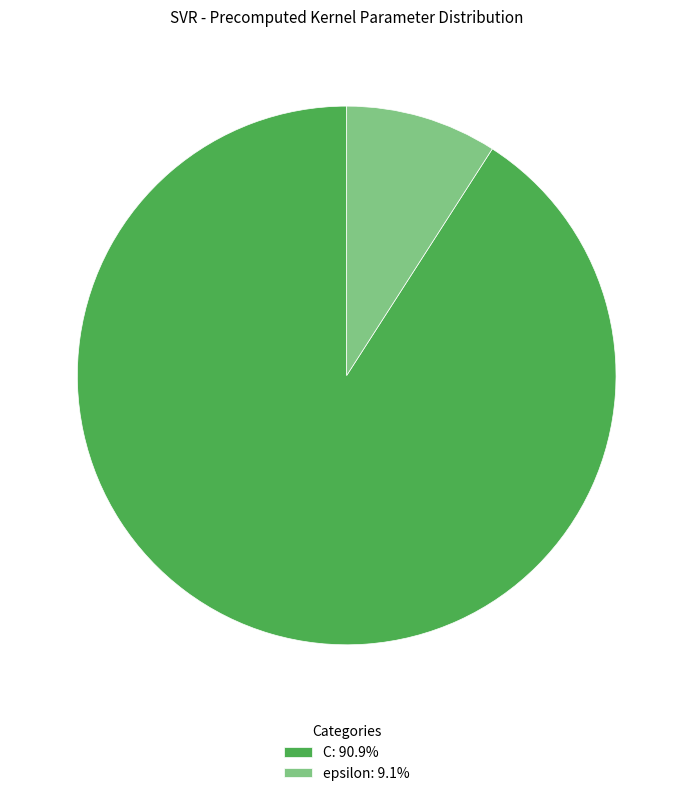

Which category has the smallest portion of the pie?

epsilon